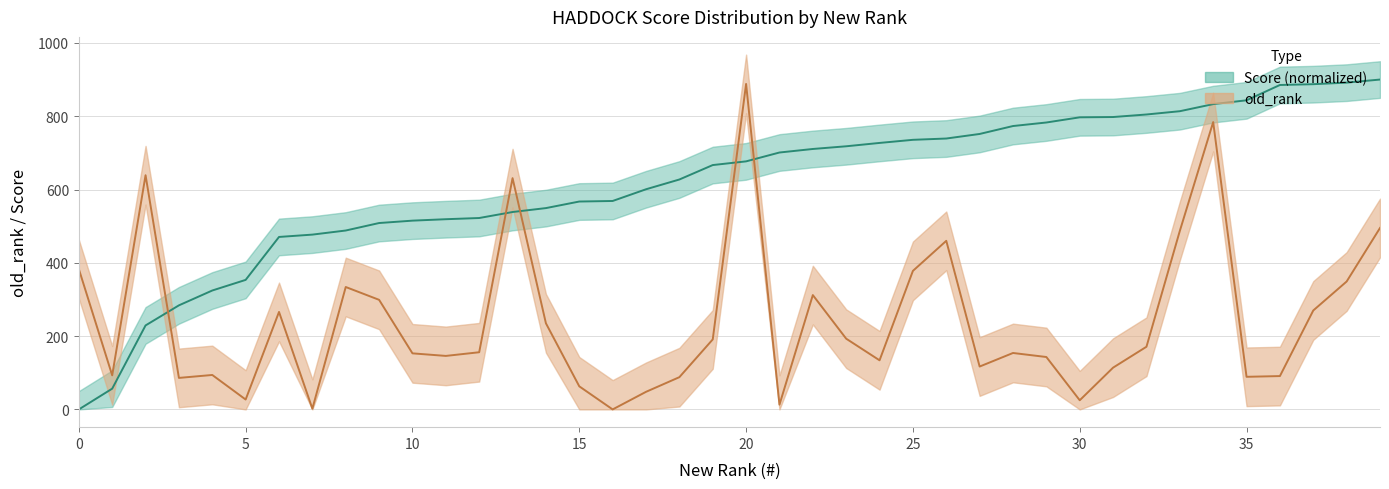

How many intersections are there between score and old_rank?

5